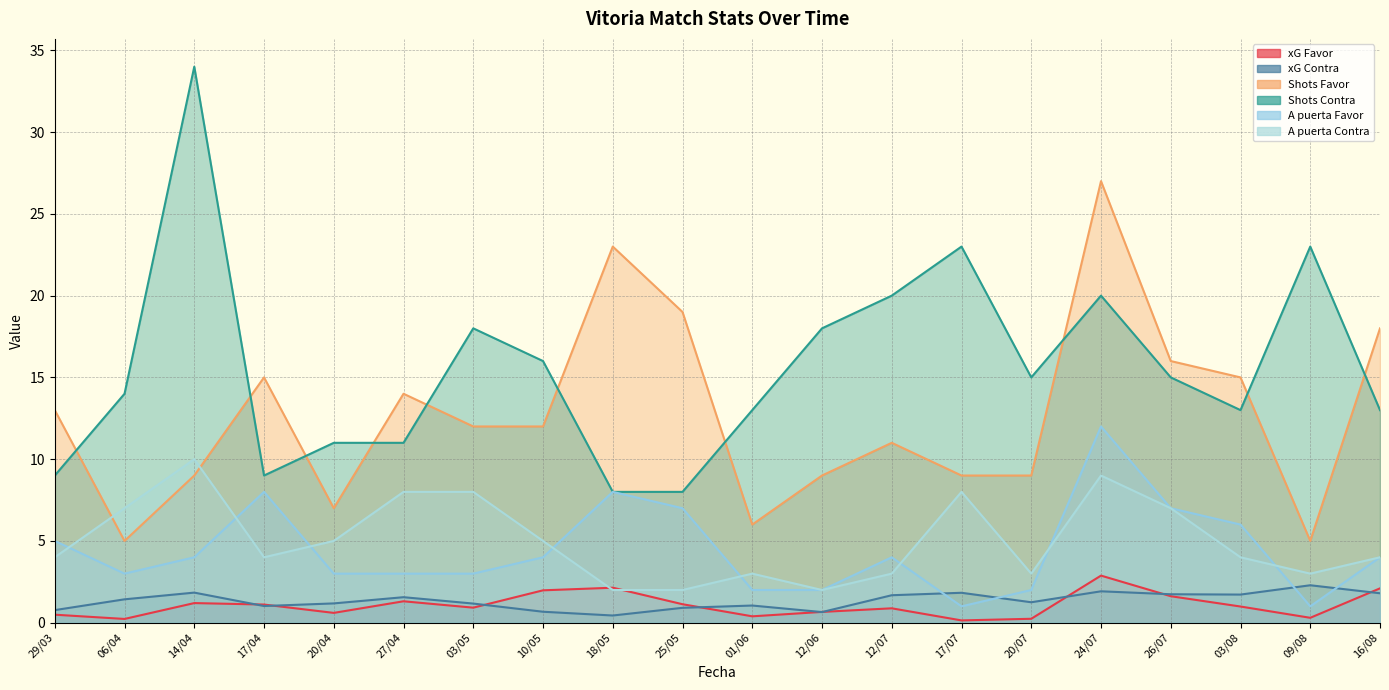

True or false: A puerta Favor has a value of 6.0 at 03/08.

True